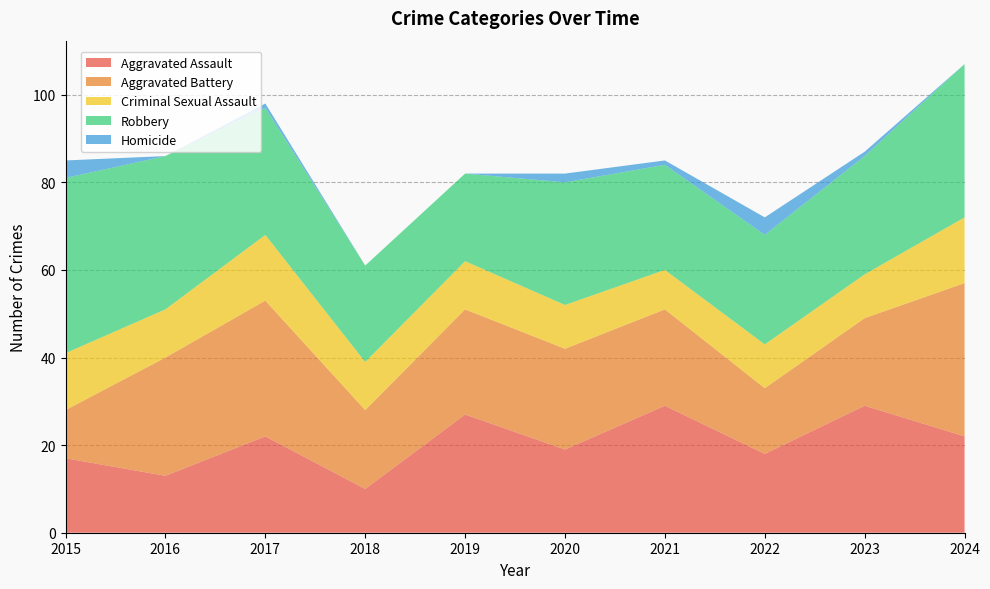

Reading left to right, extract all data points from this chart.

Aggravated Assault: 17	13	22	10	27	19	29	18	29	22
Aggravated Battery: 11	27	31	18	24	23	22	15	20	35
Criminal Sexual Assault: 13	11	15	11	11	10	9	10	10	15
Robbery: 40	35	29	22	20	28	24	25	27	35
Homicide: 4	0	1	0	0	2	1	4	1	0